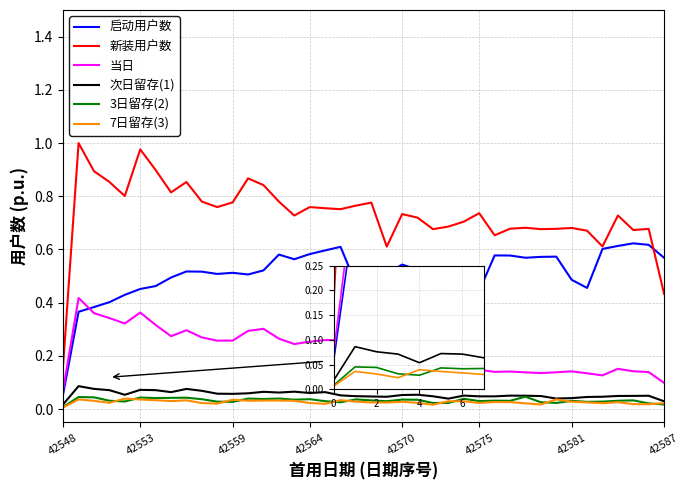

Which series has the widest spread of values?

新装用户数